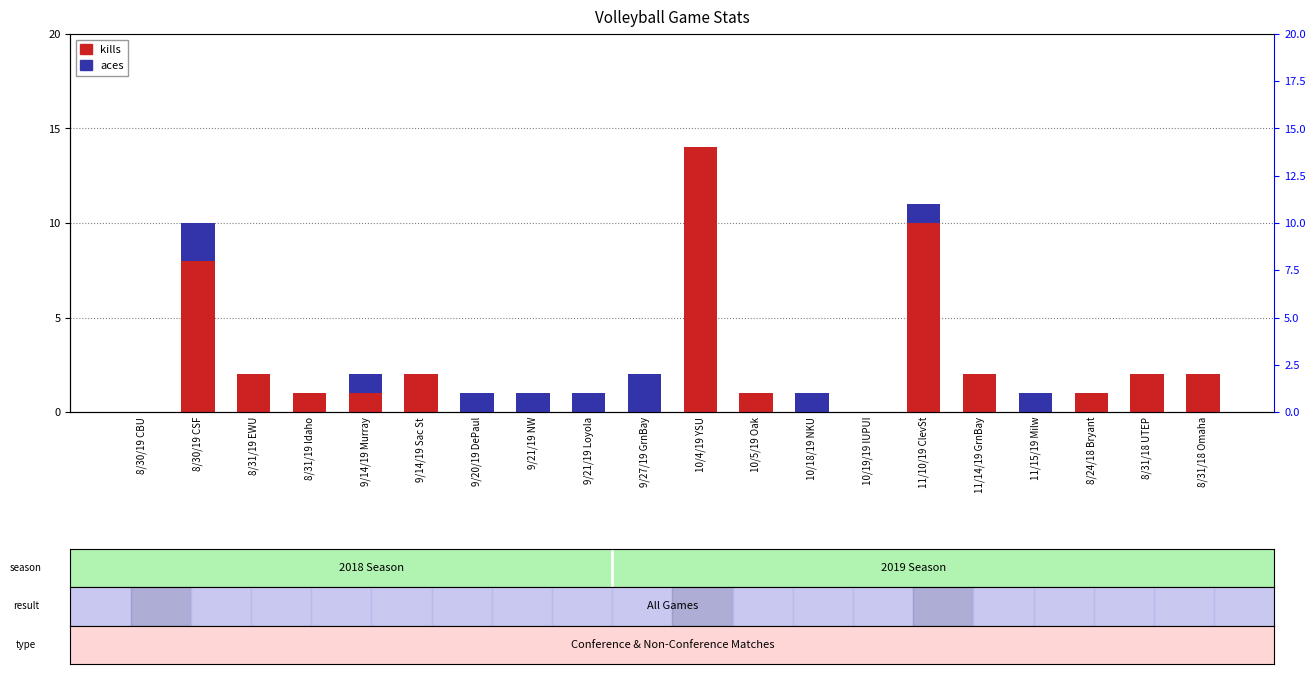

What are all the series names shown in the legend?

kills, aces